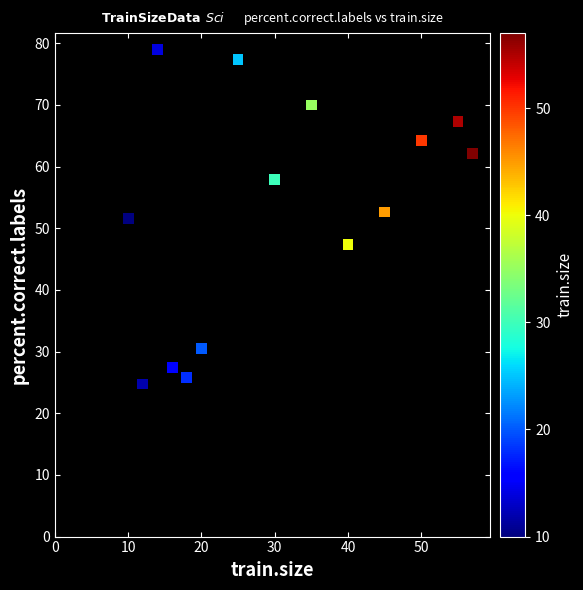

What is the range of Y values (max minus min)?

54.2